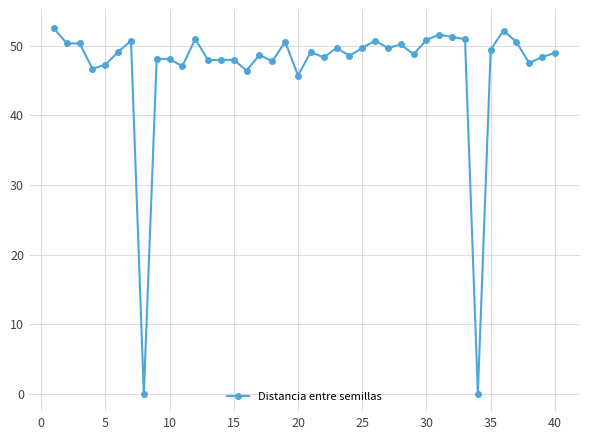

True or false: the data has more than 2 interior local peaks.

True